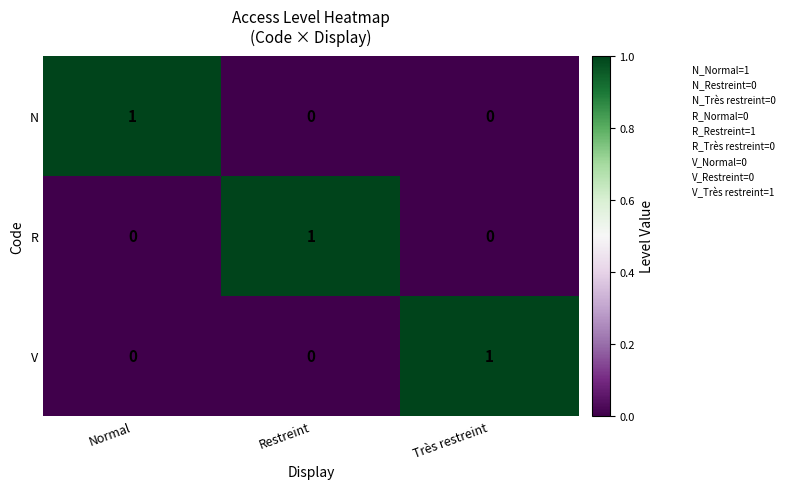

Is it true that V equals 0 at Normal?

True